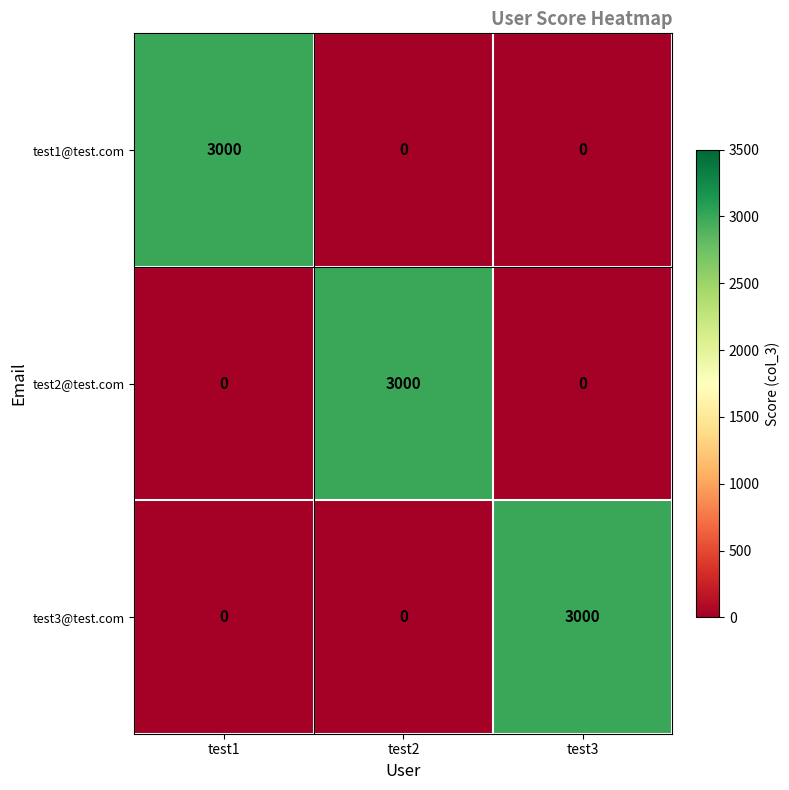

How many data points does each series have?

3